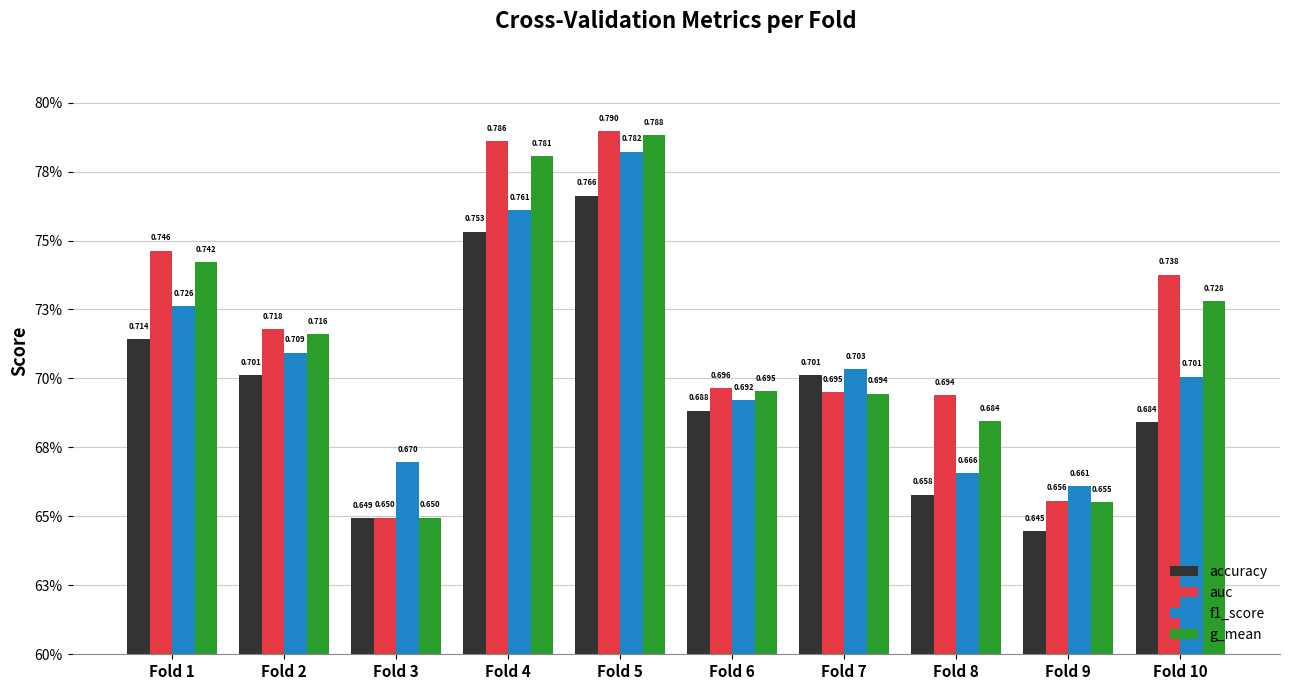

At Fold 2, list the series in order from smallest to largest.

accuracy, f1_score, g_mean, auc